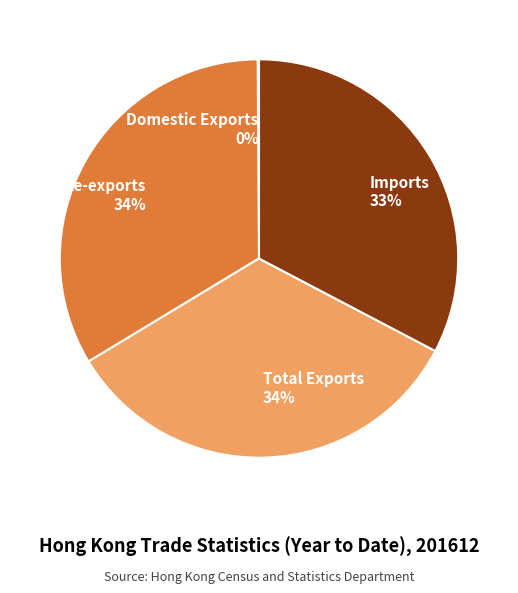

Approximately how many times larger is the value at Total Exports compared to Re-exports?

1.0